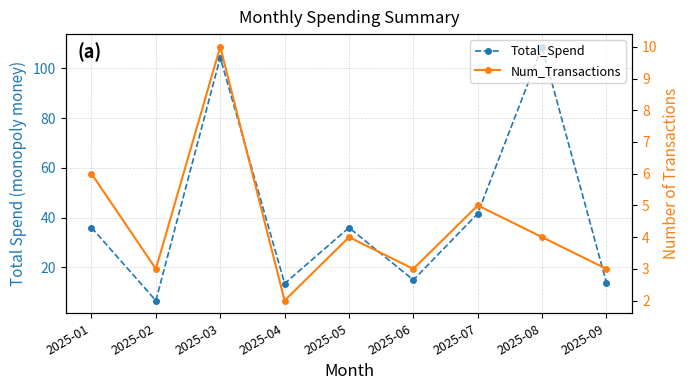

What are all the series names shown in the legend?

Total_Spend, Num_Transactions